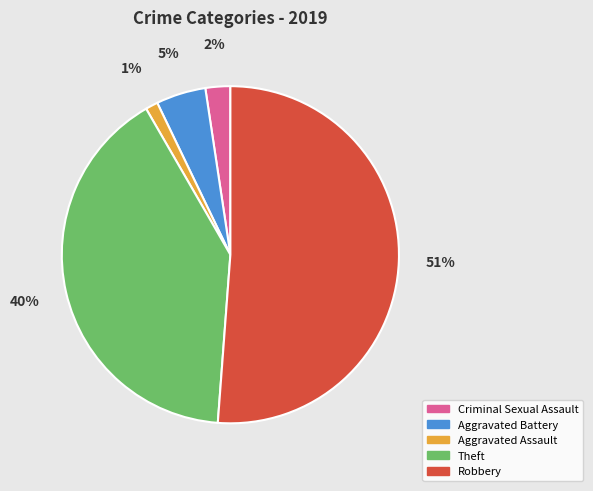

True or false: Theft accounts for 40% of the total.

True